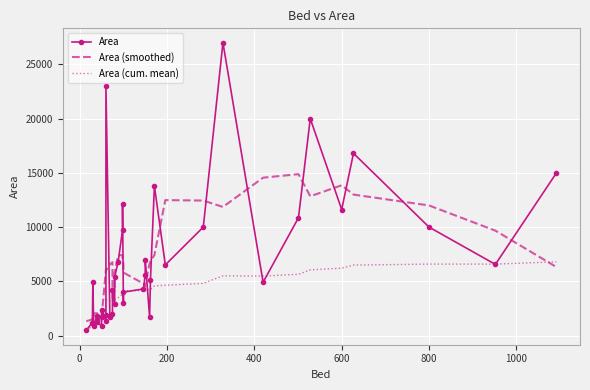

What is the value of the Area (cum. mean) point at the 27th from the left?

4210.6